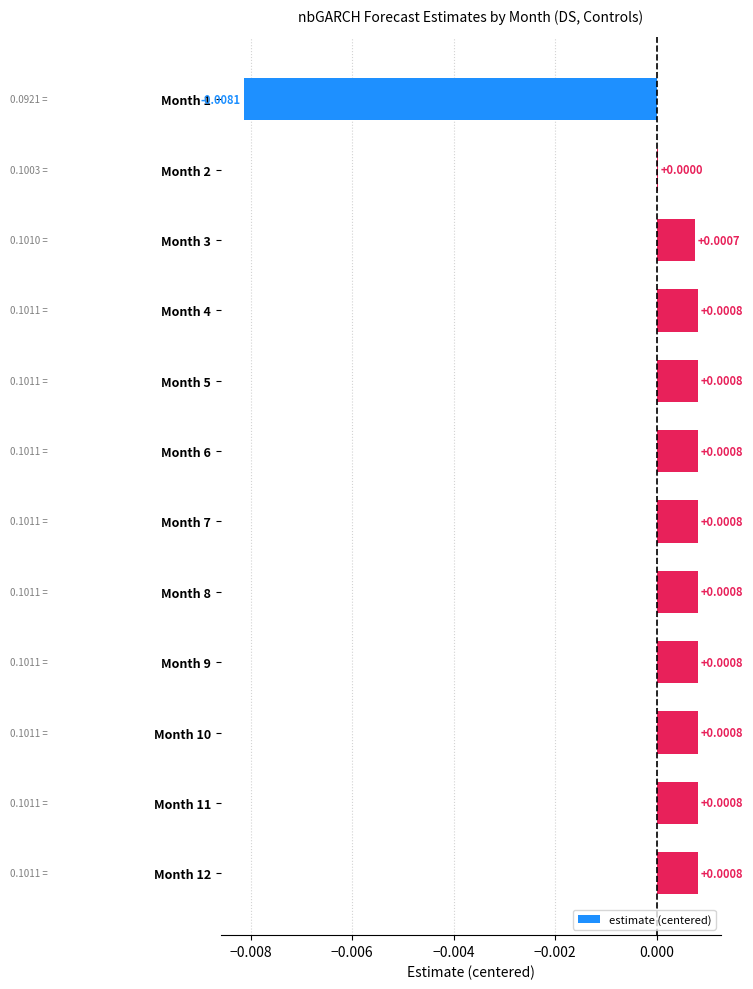

Between Month 1 and Month 5, which is larger?

Month 5